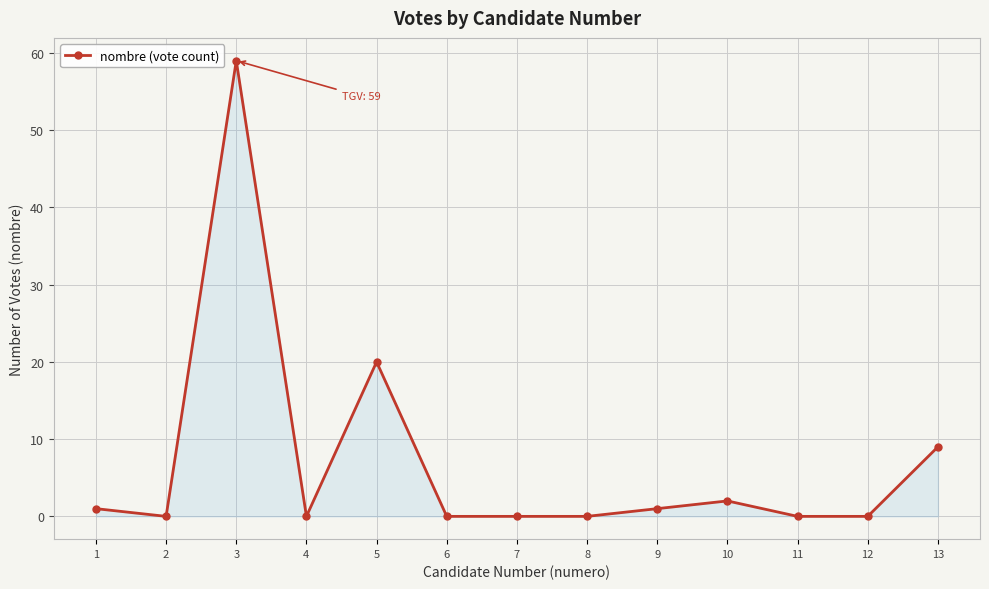

Which has a higher value, 10 or 9?

10